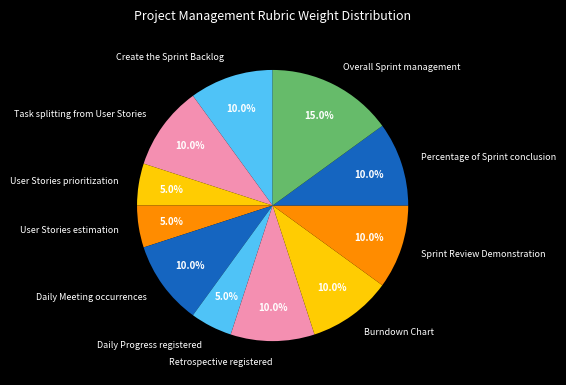

To the nearest percent, what portion does Create the Sprint Backlog represent?

10%